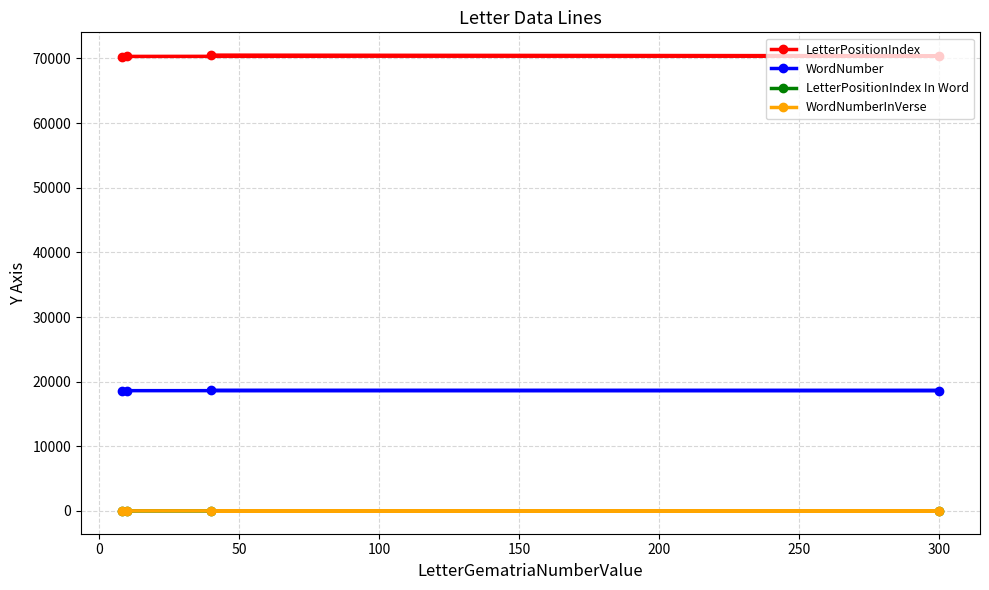

Which series has the largest total across all categories?

LetterPositionIndex